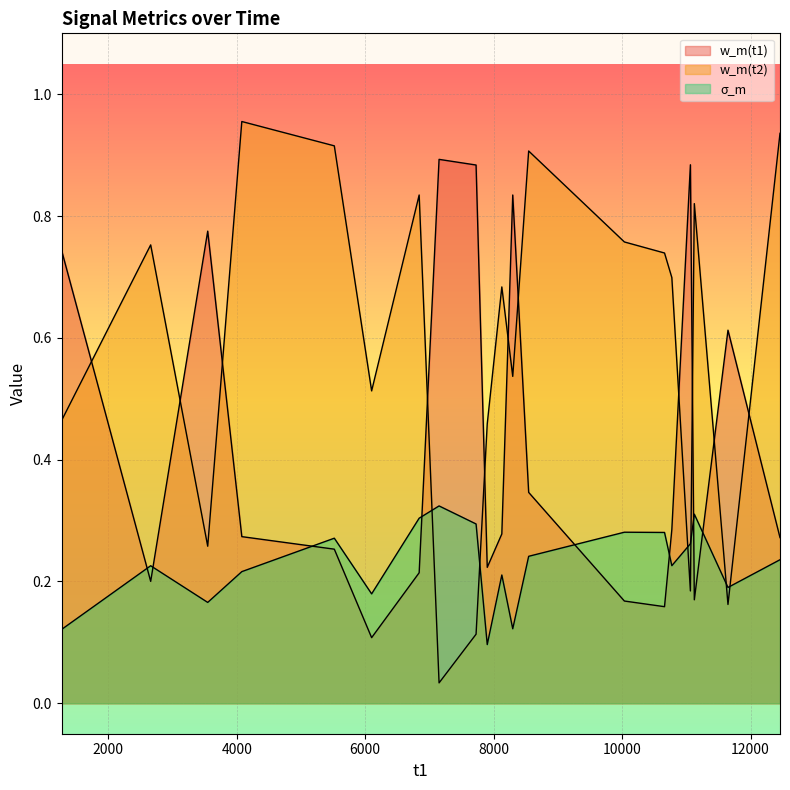

Is the value of w_m(t1) at 8127 greater than the value of w_m(t2) at 2660?

No